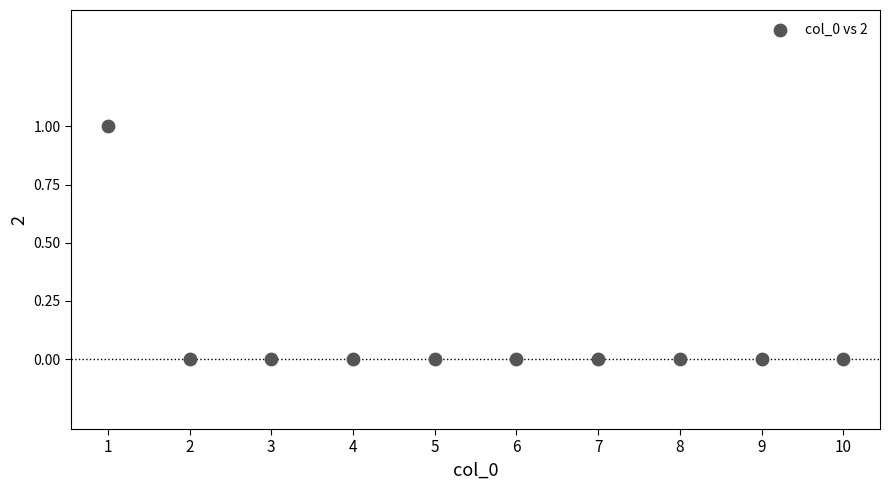

What is the average X value?

6